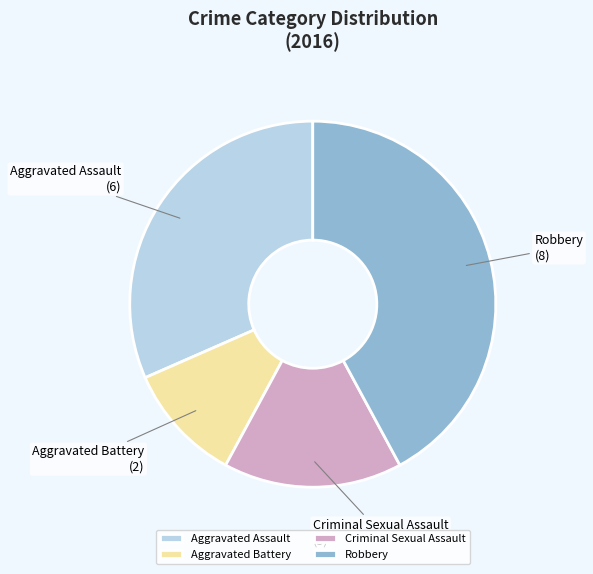

Which slice is the smallest?

Aggravated Battery